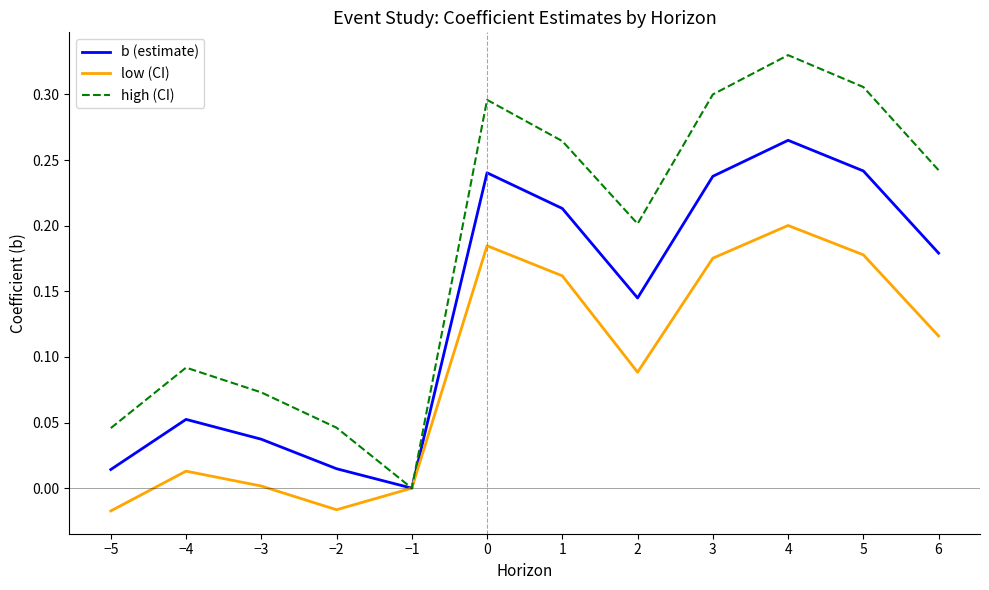

In high (CI), how many points are lower than both neighbors (excluding endpoints)?

2